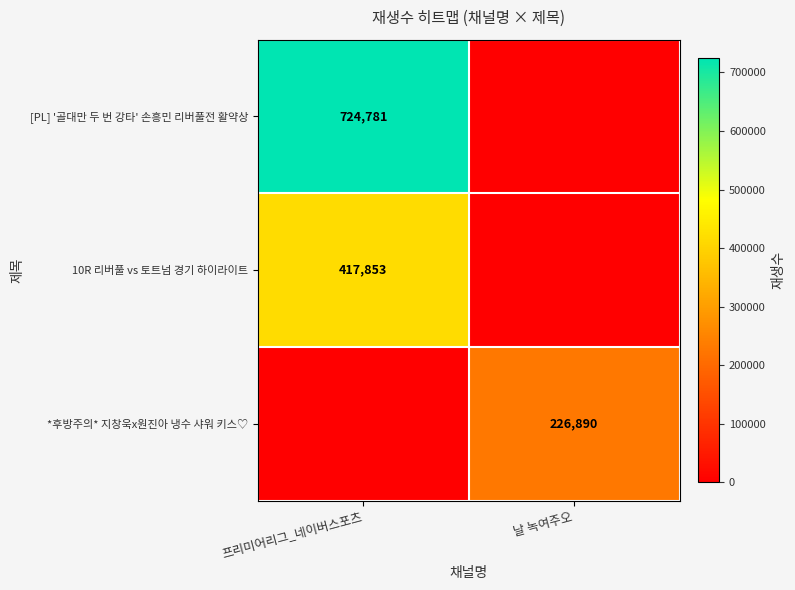

True or false: *후방주의* 지창욱x원진아 냉수 샤워 키스♡ has a value of 346548 at 날 녹여주오.

False